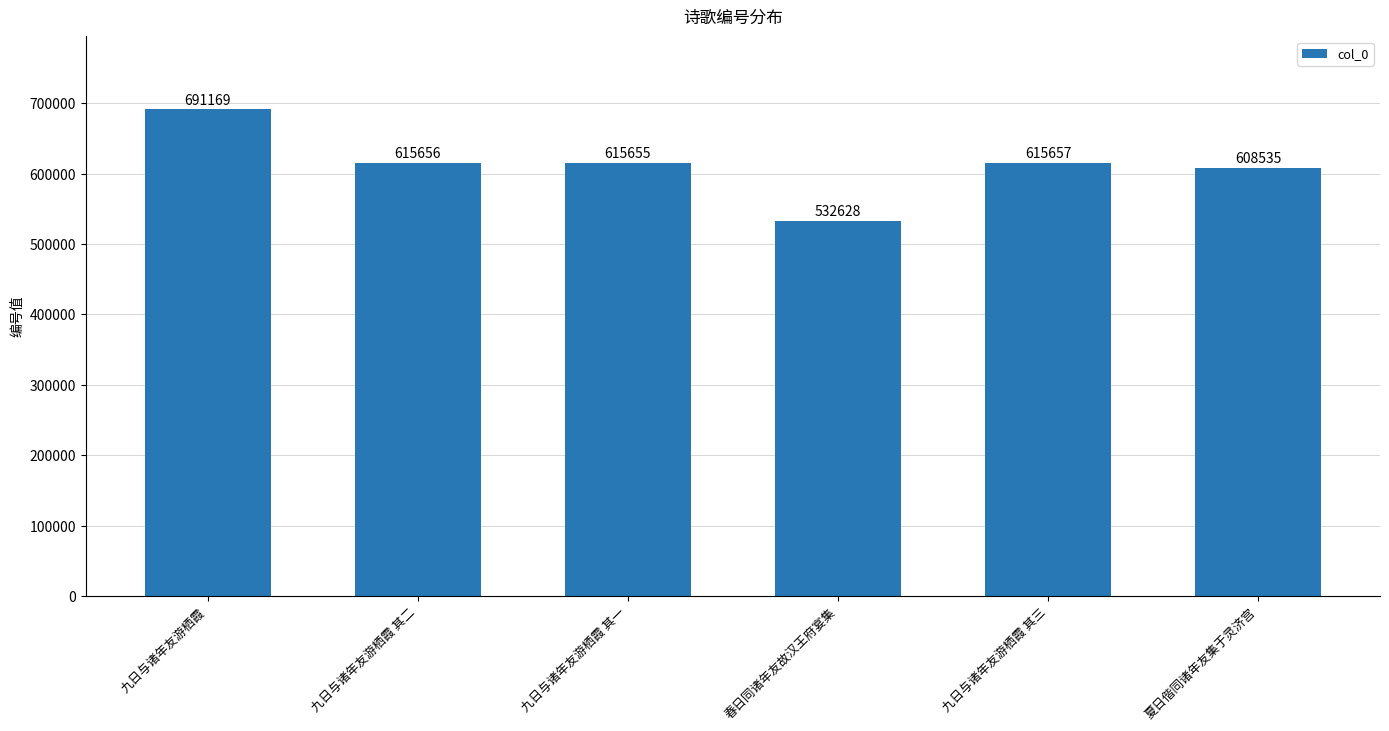

The chart shows a value of 615657 at 九日与诸年友游栖霞 其三. True or false?

True